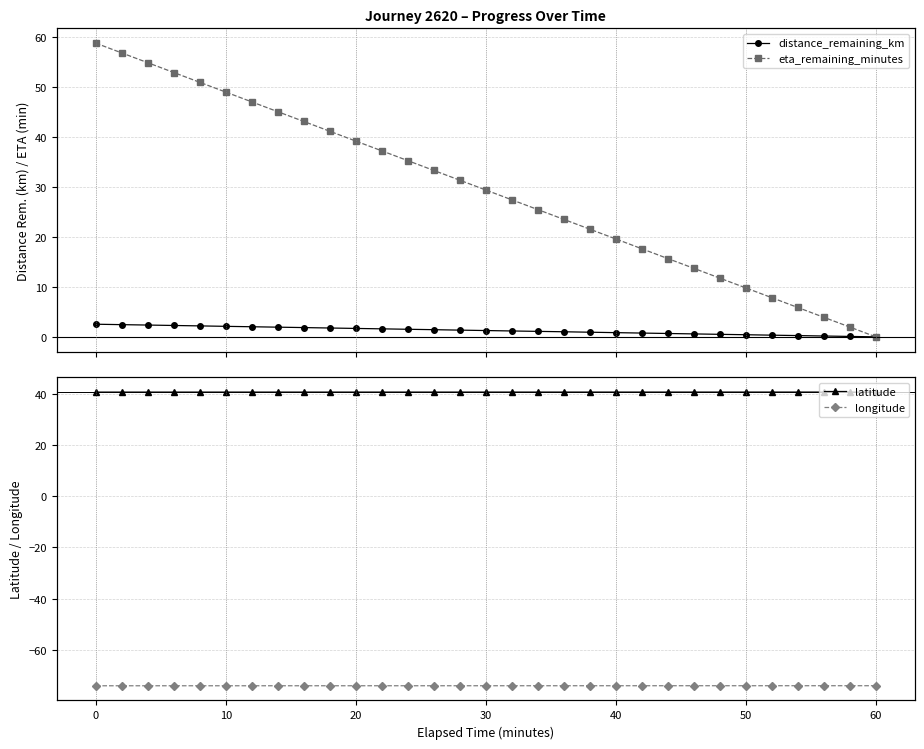

True or false: eta_remaining_minutes and distance_remaining_km intersect in this chart.

False